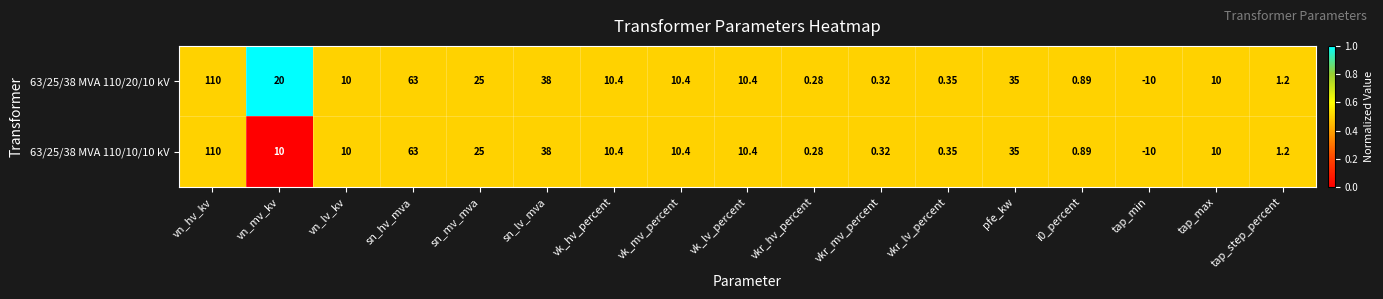

Is the value of 63/25/38 MVA 110/10/10 kV at sn_lv_mva greater than the value of 63/25/38 MVA 110/20/10 kV at i0_percent?

Yes